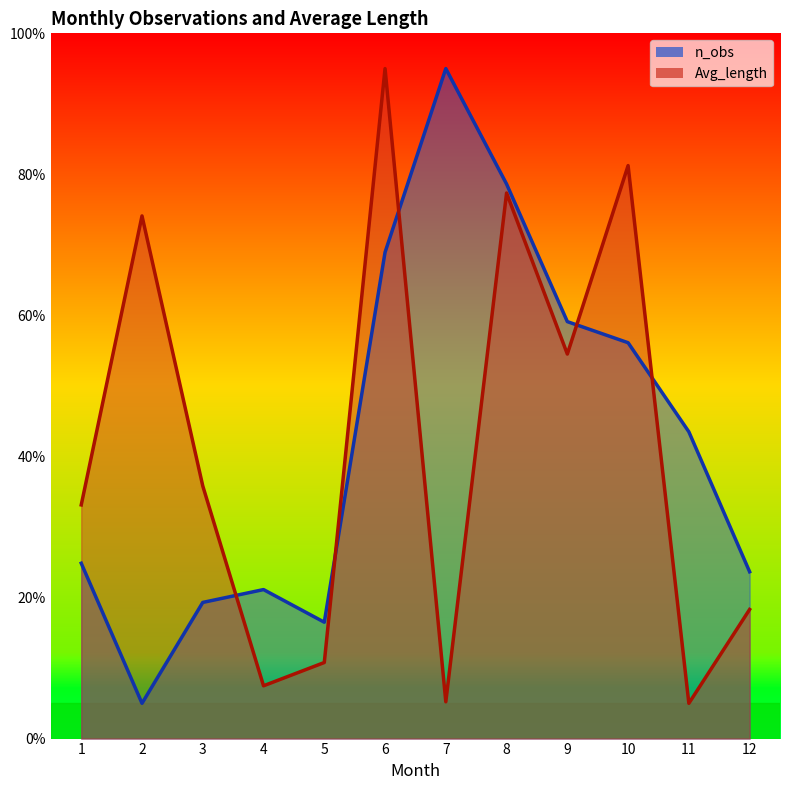

What is the spread (max minus min) of values at 4?

13.6